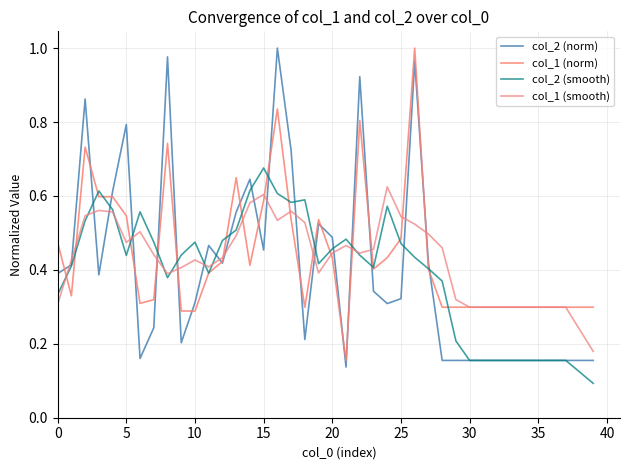

Is this an area chart (filled region under the line)?

No